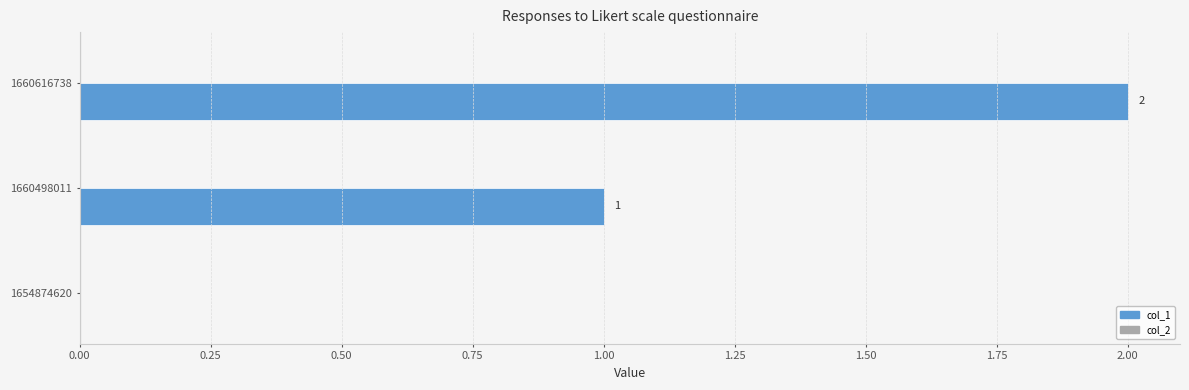

Which has a higher value, 1660498011 or 1660616738?

1660616738